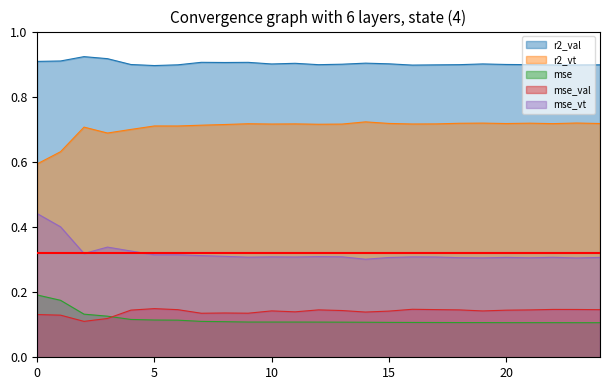

True or false: mse_val and r2_vt intersect in this chart.

False